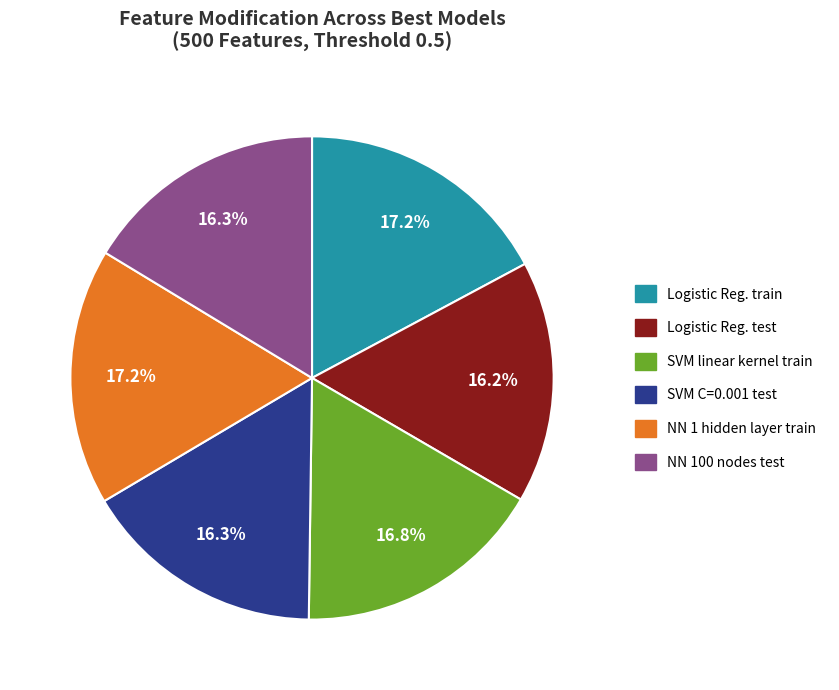

Is the sum of SVM C=0.001 test and NN 100 nodes test greater than half?

No